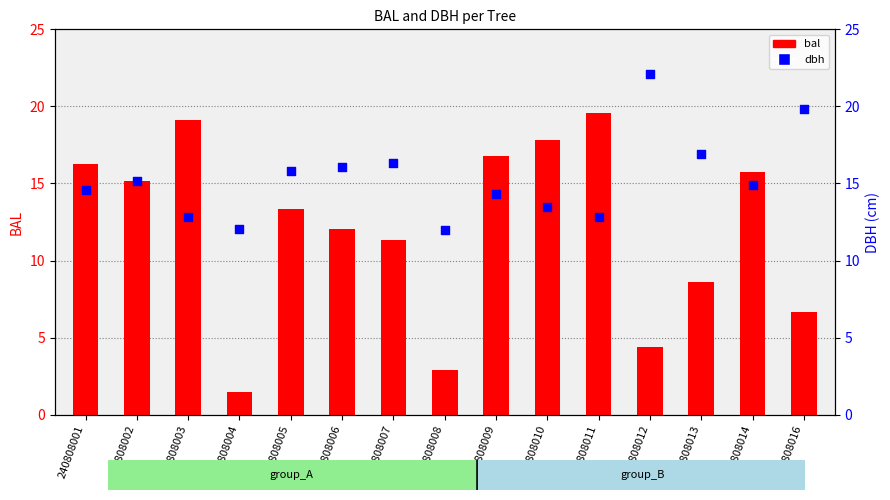

Which series reaches the maximum Y coordinate?

dbh